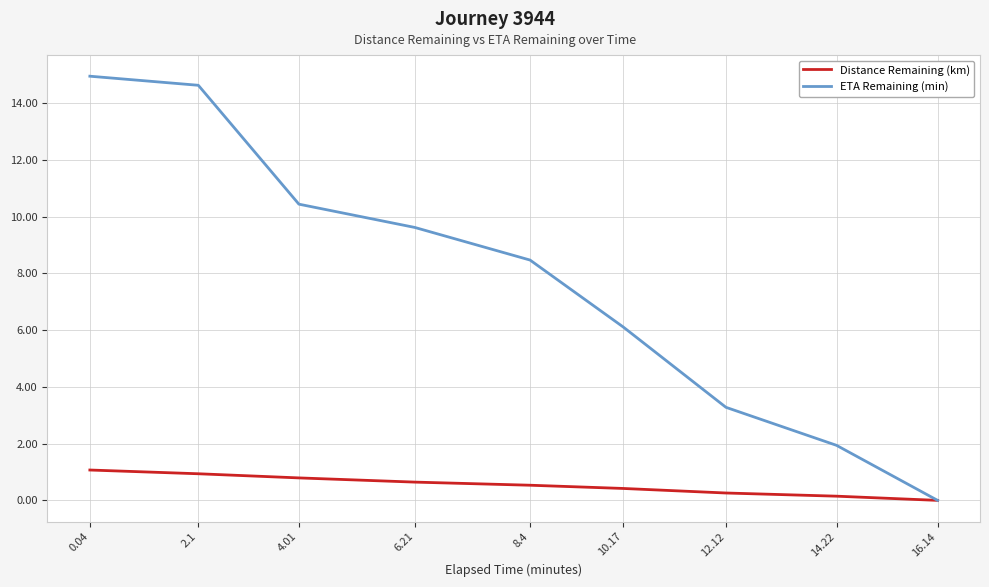

Which label corresponds to the smallest value in the chart?

16.14